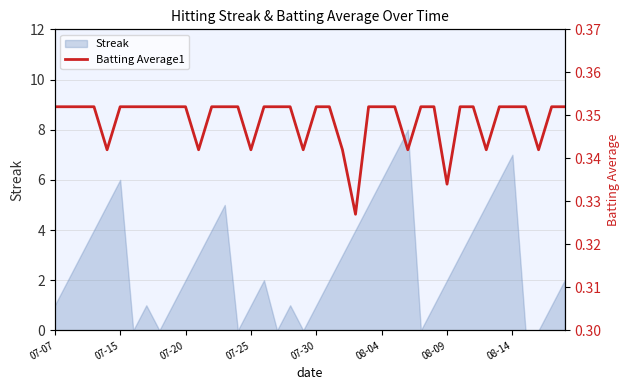

The chart shows a value of 0.5 at 27. True or false?

False